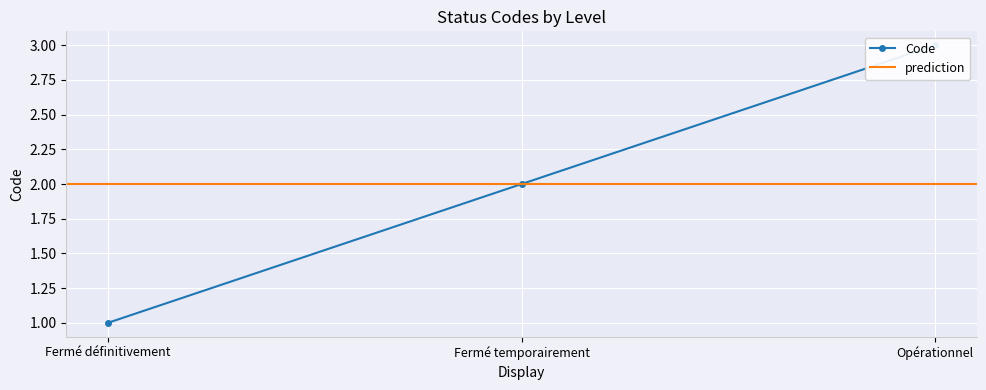

Count the values in the range 1 to 3.

3